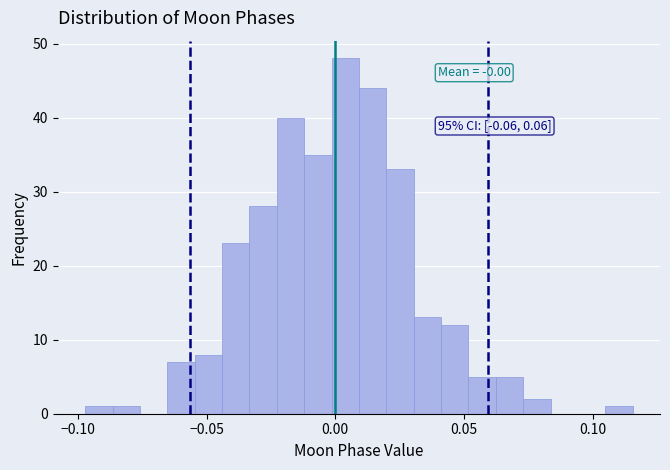

Around what value on the x-axis is the tallest bar? Give the approximate position of its centre, as read against the axis.

0.005